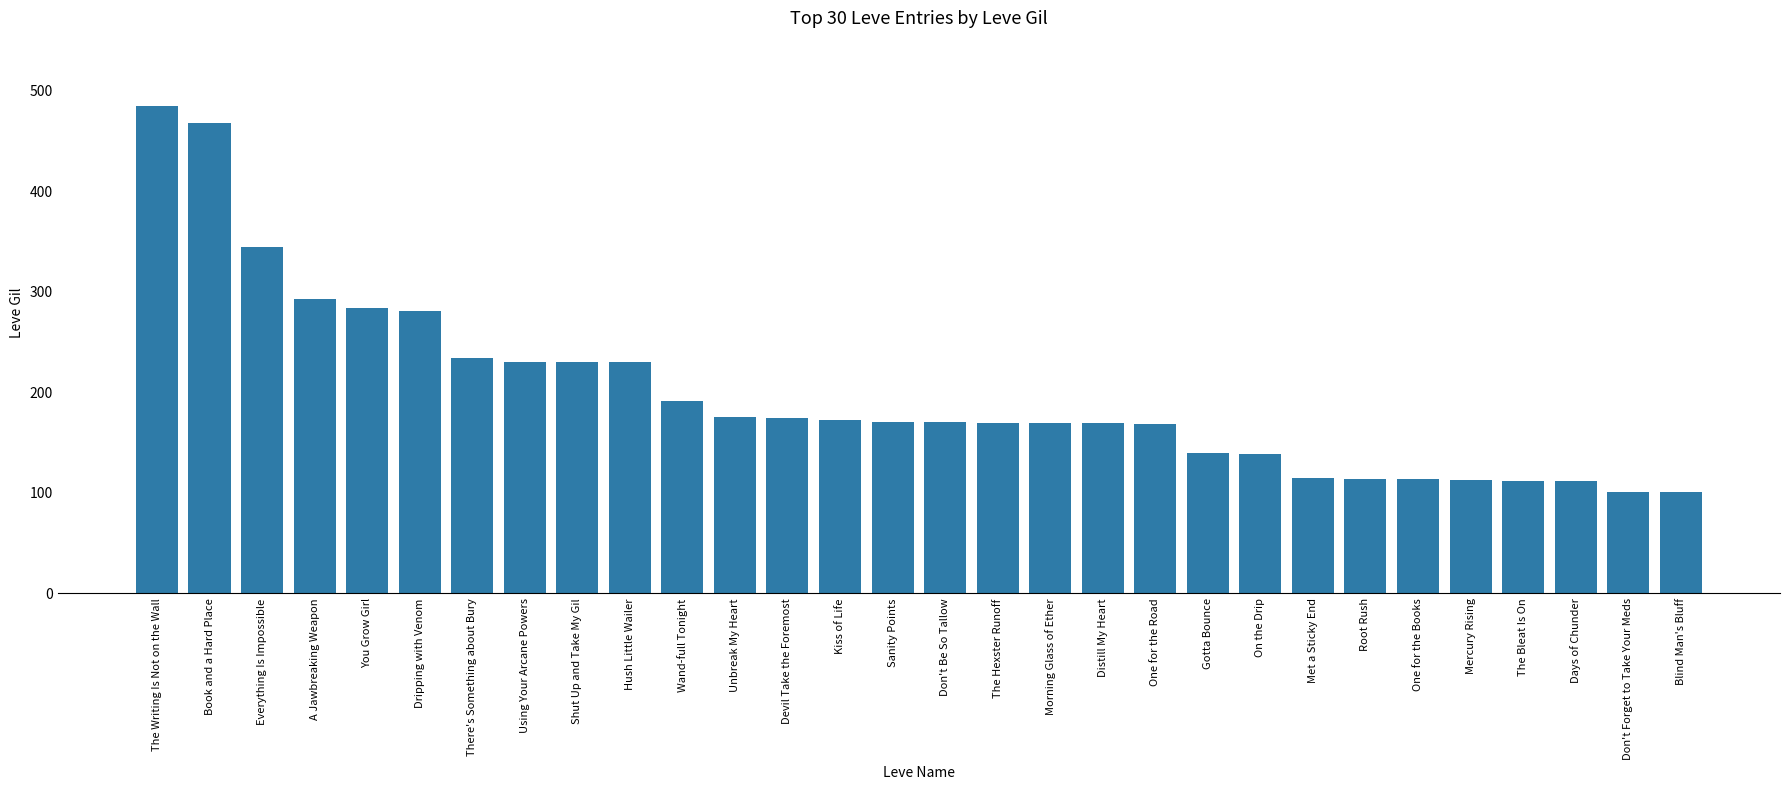

Count the number of data series in this chart.

1